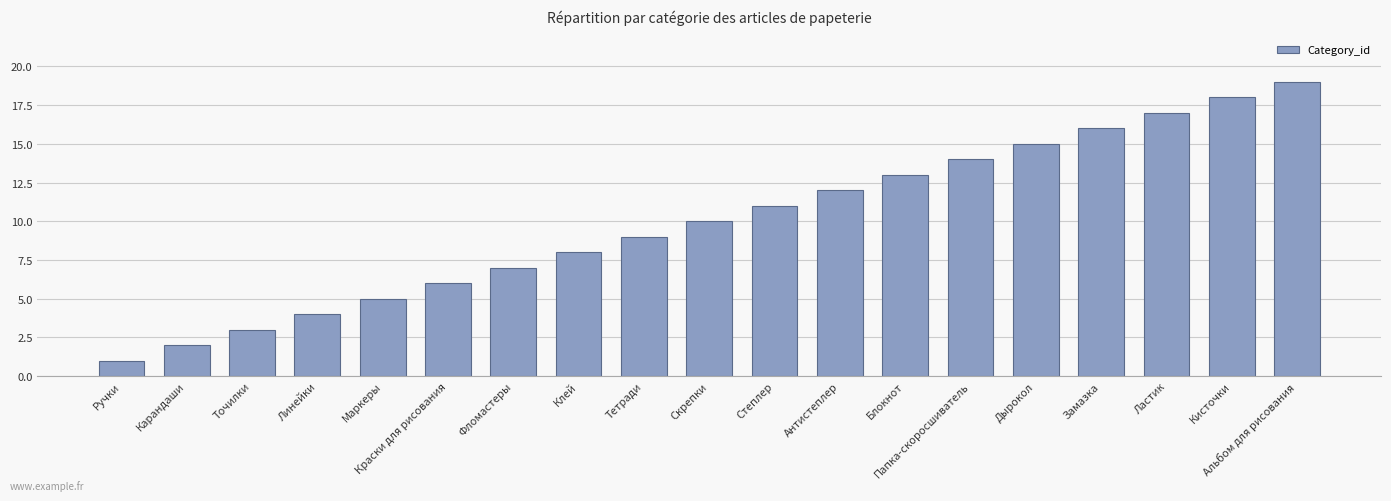

What is the change in value from Степлер to Альбом для рисования?

+8